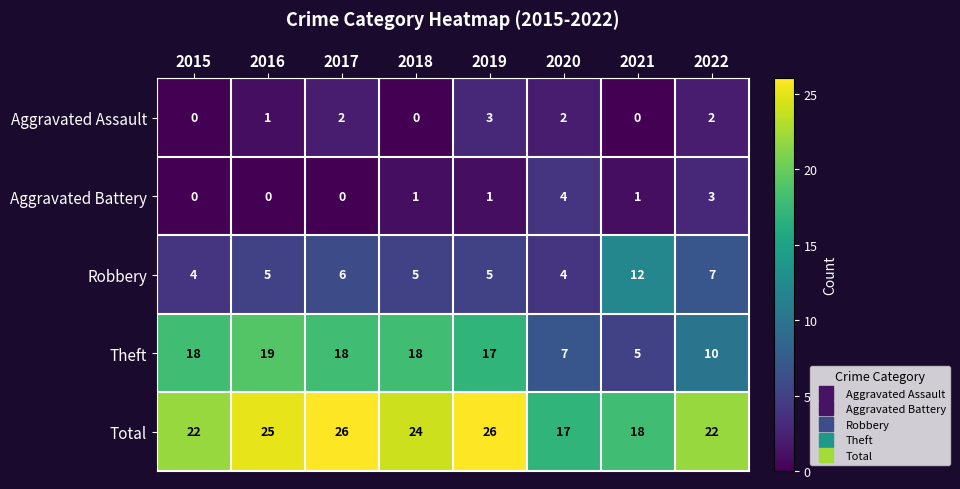

Rank the series at 2017 from lowest to highest value.

Aggravated Battery, Aggravated Assault, Robbery, Theft, Total